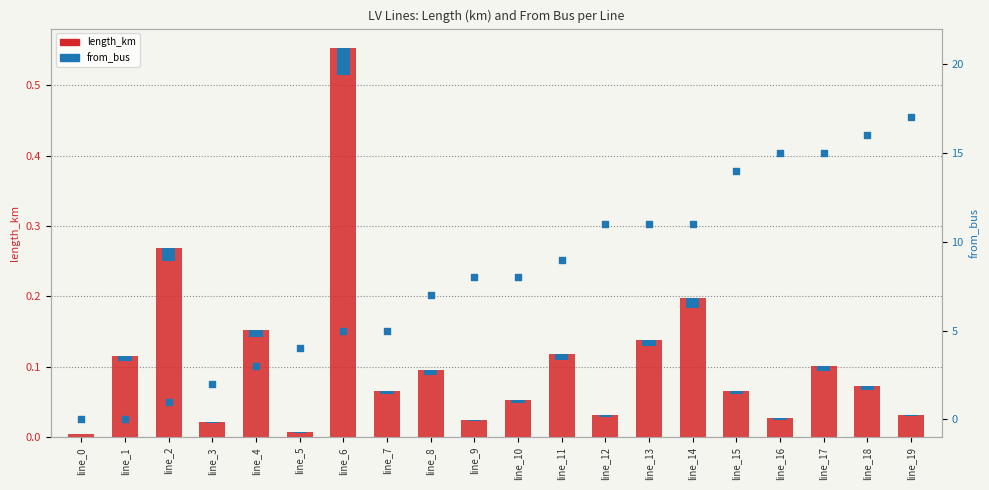

What are all the series names shown in the legend?

length_km, from_bus